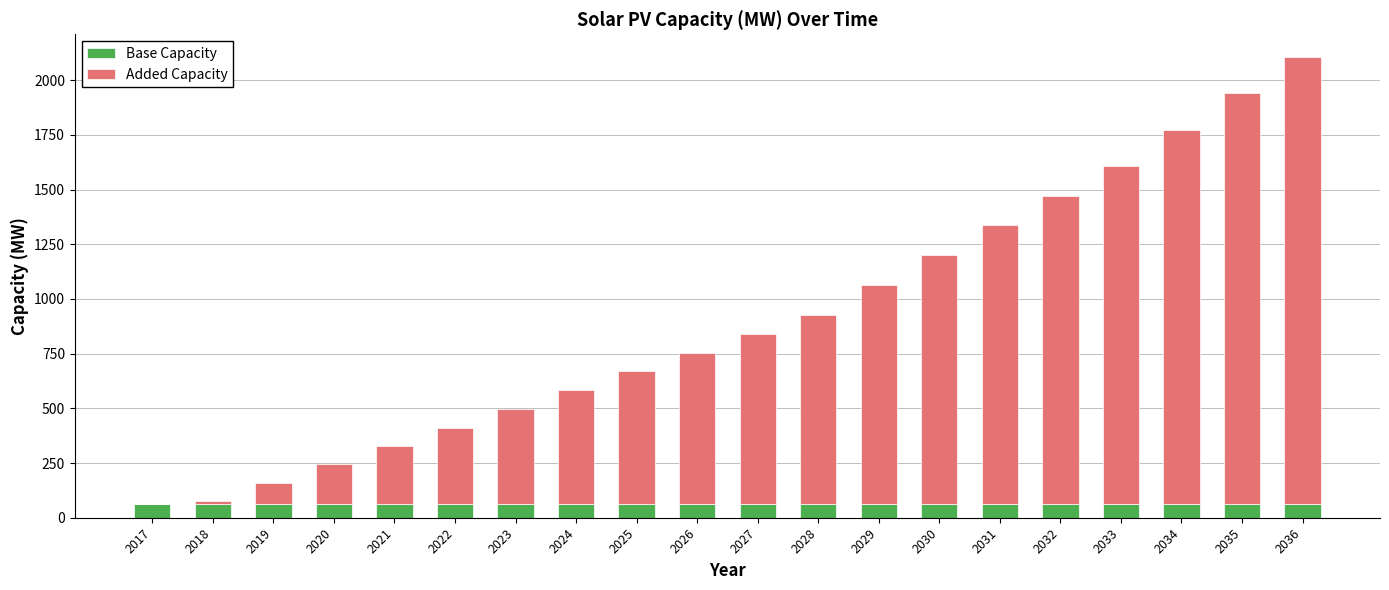

The Base Capacity series shows 61.1 at 2035. True or false?

True